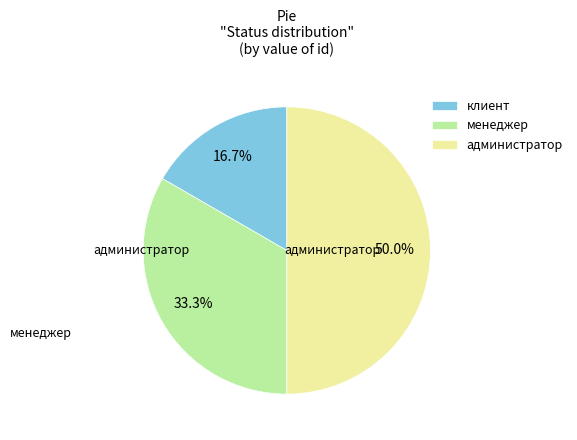

What is the largest slice in the pie chart?

администратор